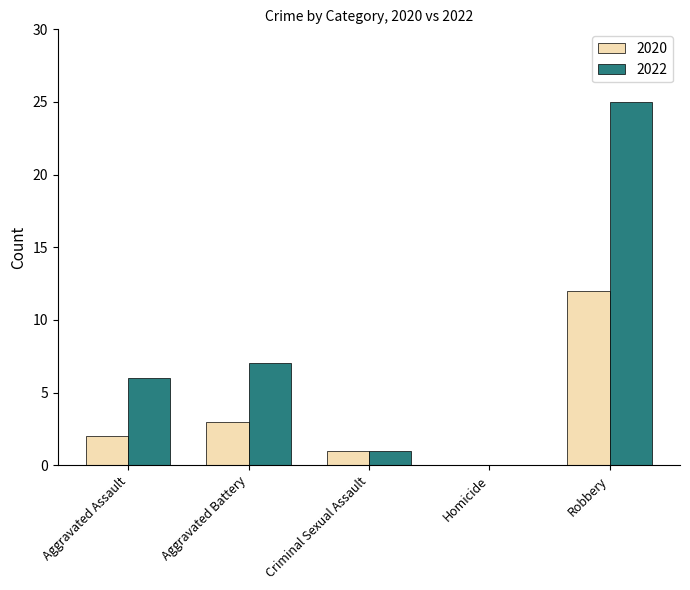

Is it true that 2020 equals 12 at Robbery?

True